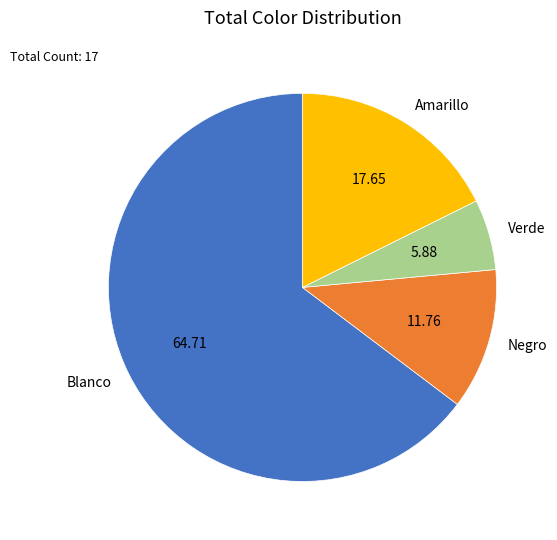

Does Blanco account for over 50% of the chart?

Yes